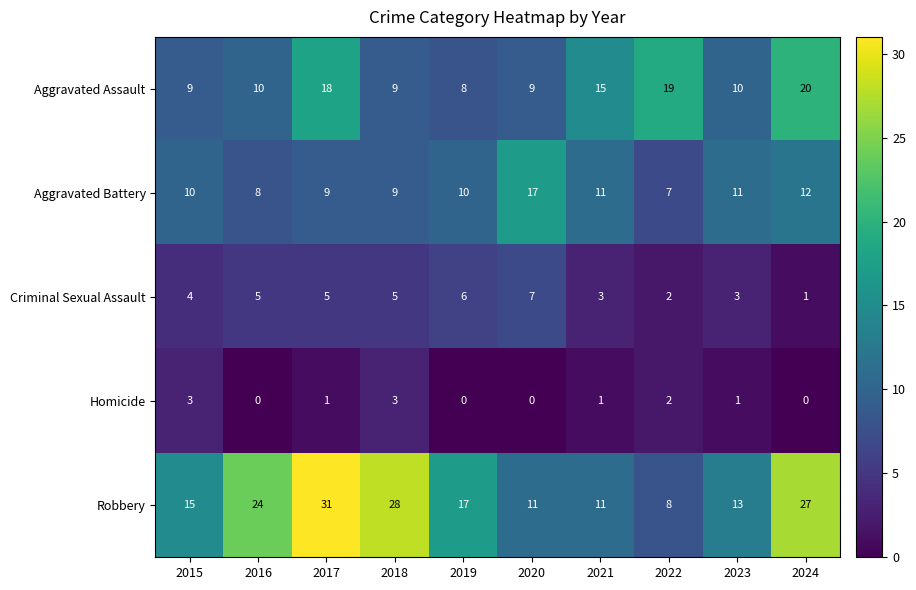

Which series changed the most between 2017 and 2023?

Robbery